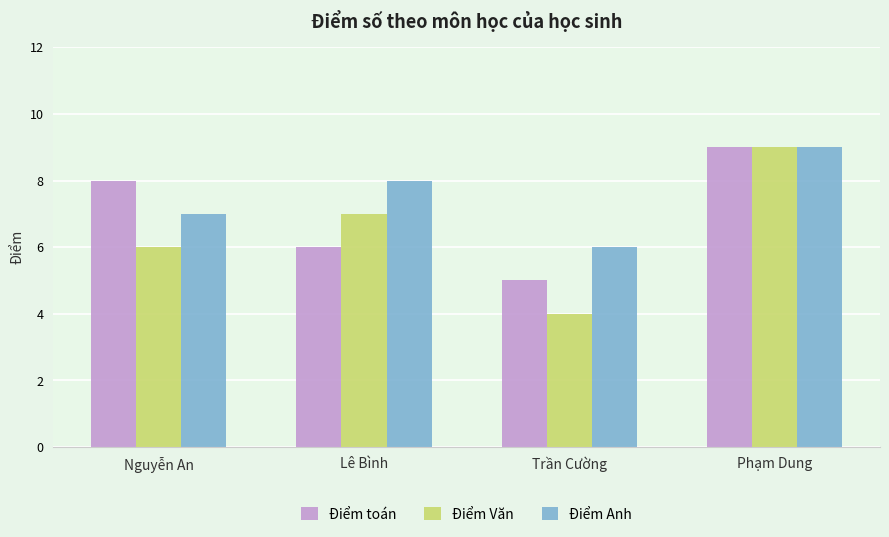

What is the total value across all series at Lê Bình?

21